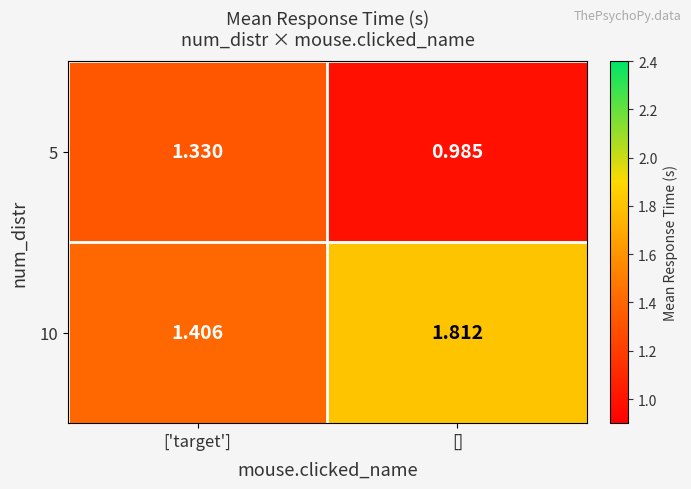

Count the number of categories in the chart.

2